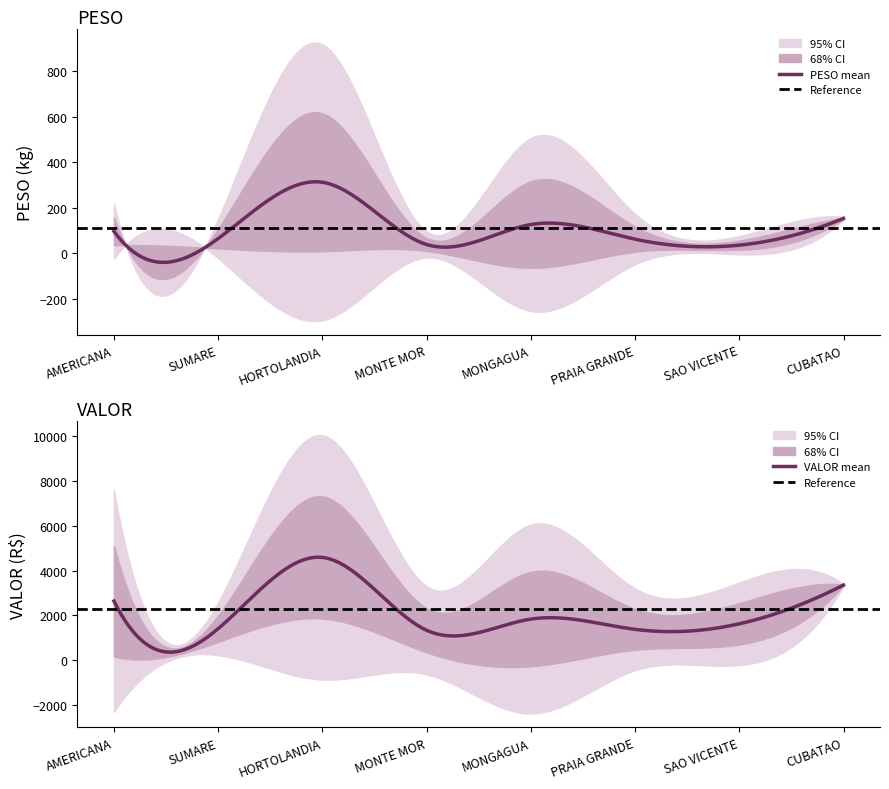

True or false: PESO and VALOR cross at least once.

False